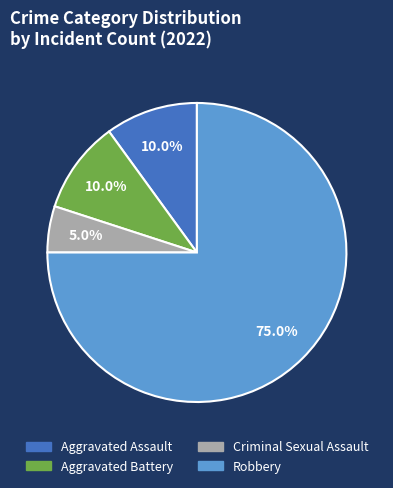

Which category has the smallest portion of the pie?

Criminal Sexual Assault